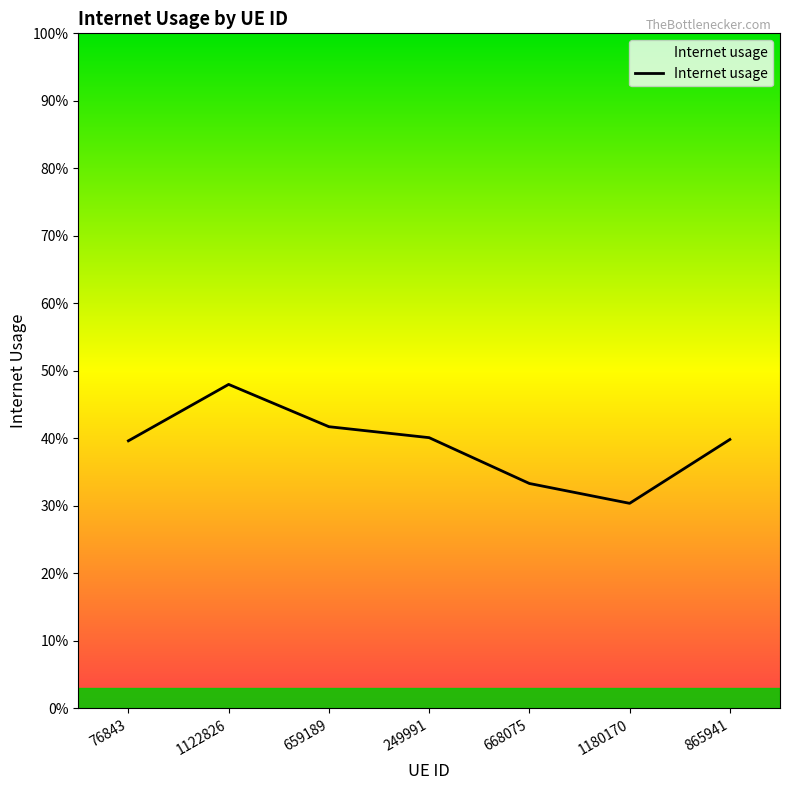

True or false: the data shows 0.4 at 76843.

True